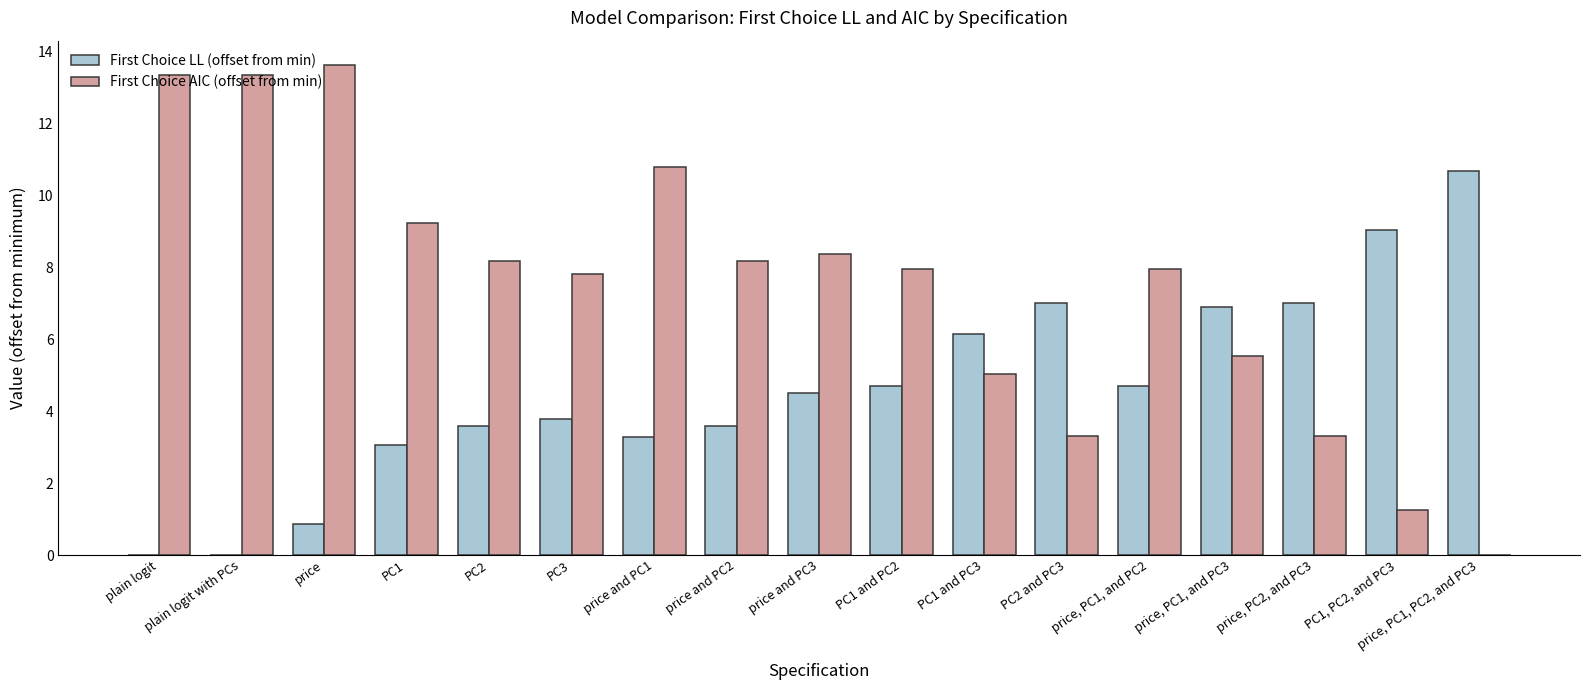

How many categories are shown in the chart?

17